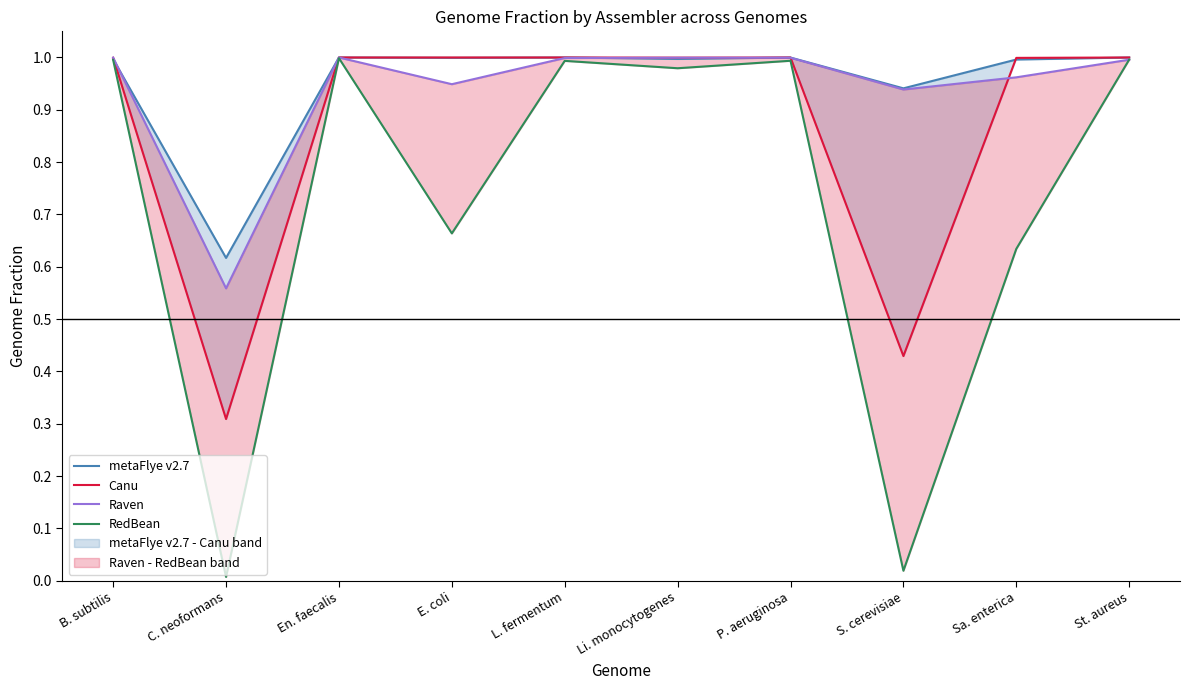

Which series has the widest spread of values?

RedBean